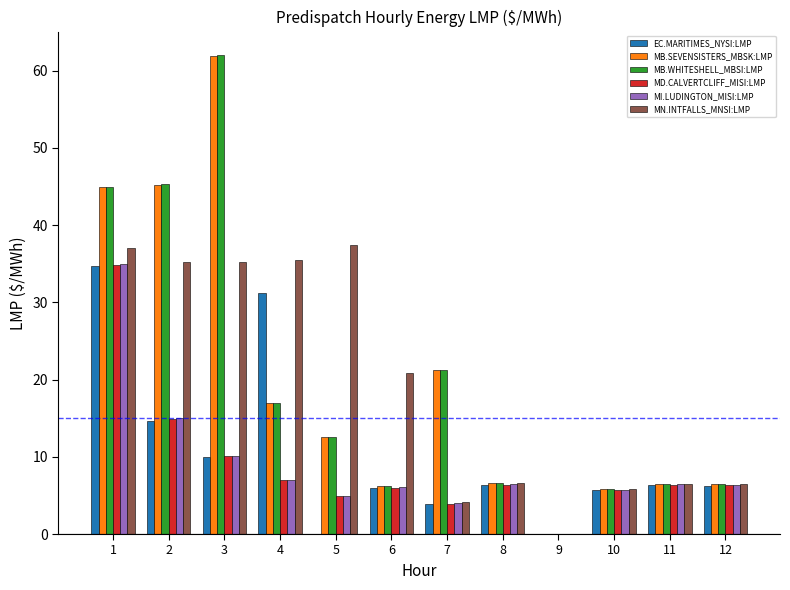

Between 1 and 5, which series saw the biggest shift?

EC.MARITIMES_NYSI:LMP